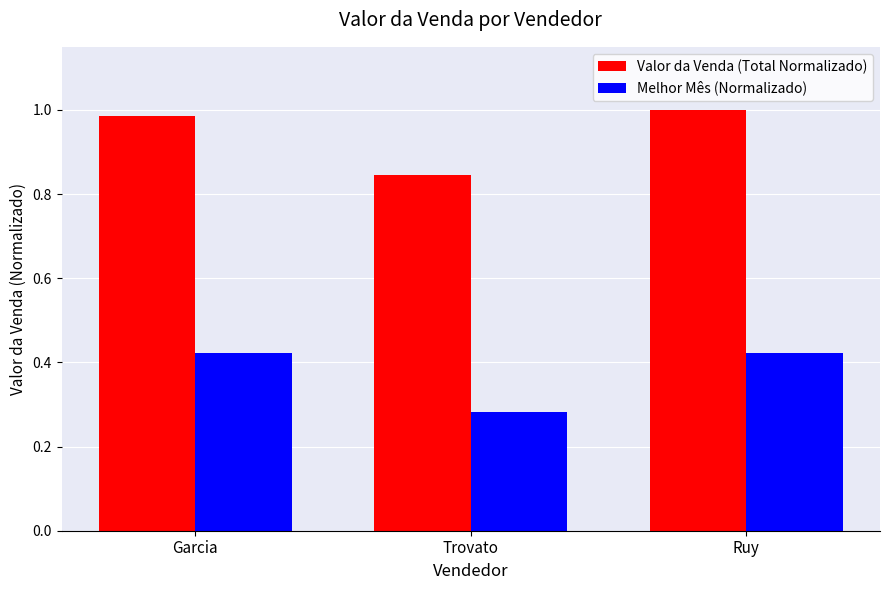

Is it true that Valor da Venda (Total Normalizado) equals 1.4 at Ruy?

False